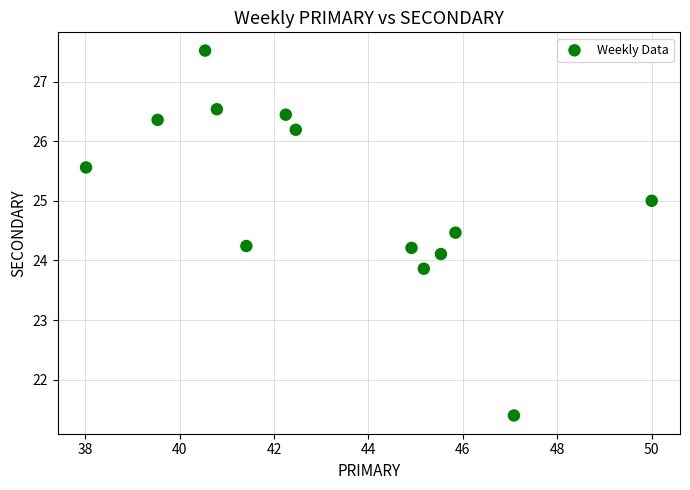

What is the range of Y values (max minus min)?

6.1